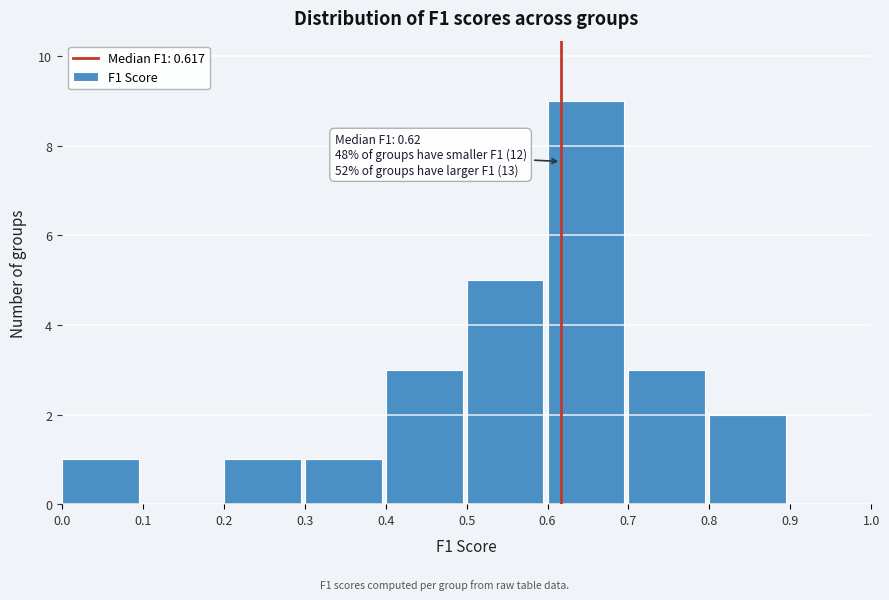

Over which range of the x-axis is the bar tallest?

0.6 to 0.7